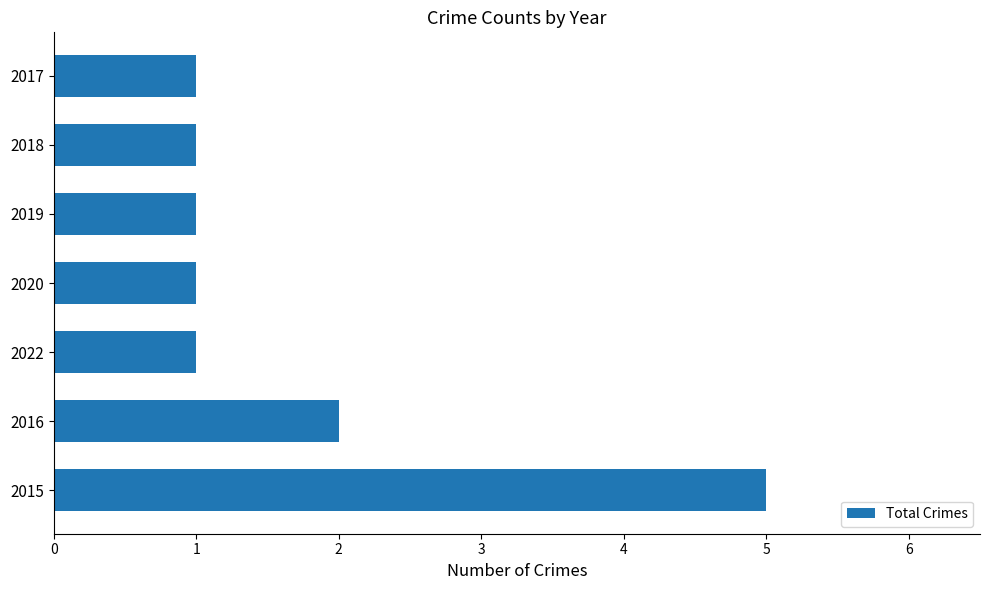

True or false: the data shows 1 at 2022.

True